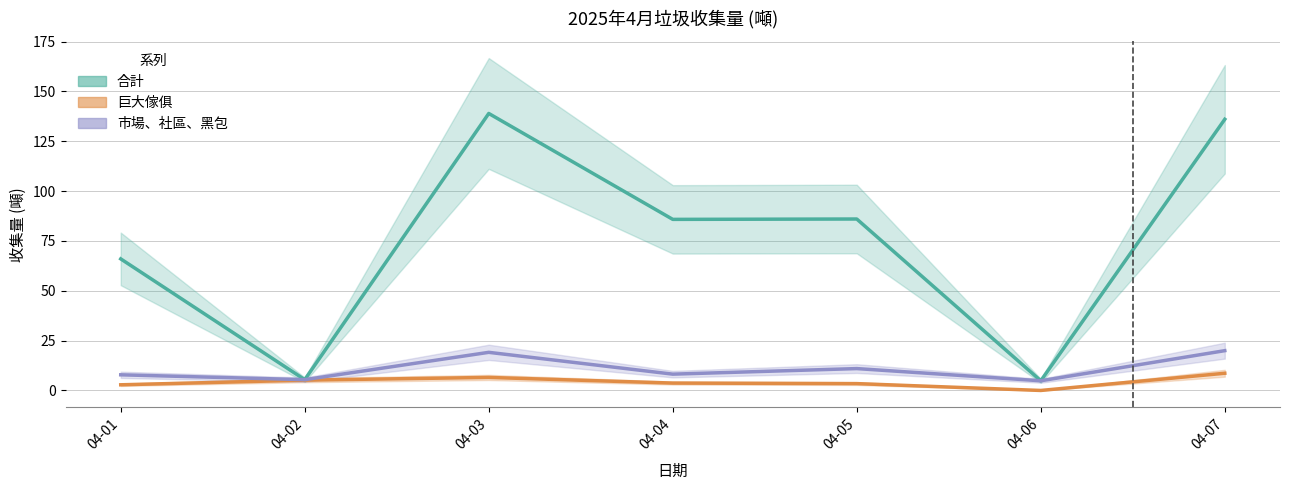

Where is the first local minimum for 市場、社區、黑包?

04-02